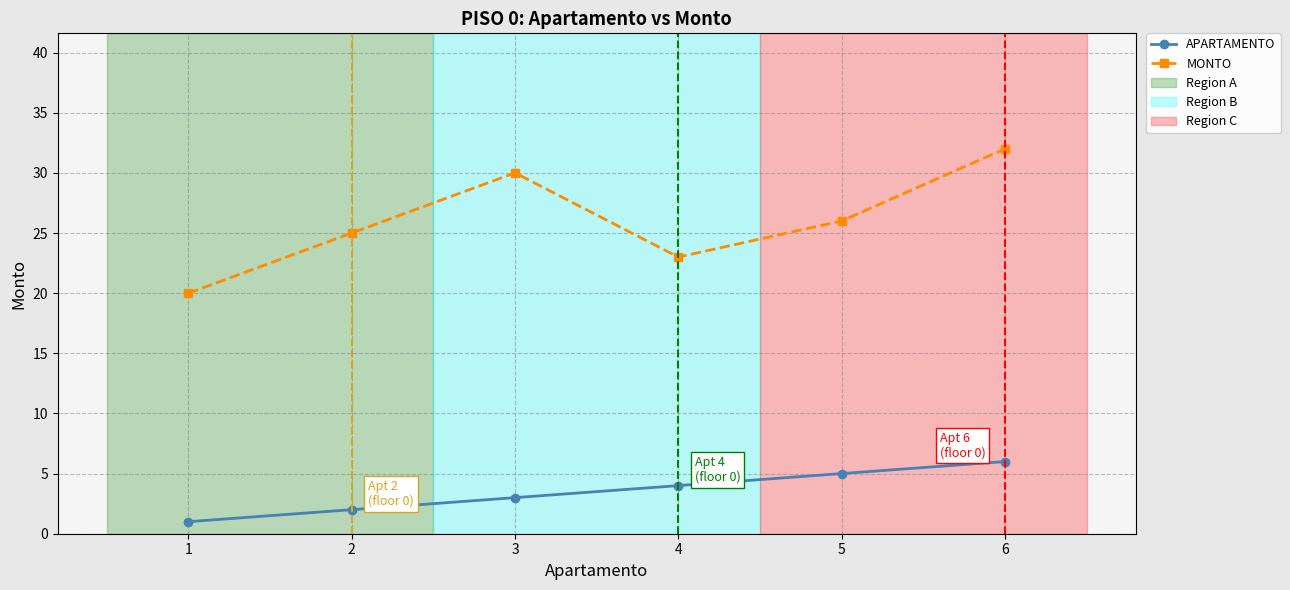

At 2, list the series in order from largest to smallest.

MONTO, APARTAMENTO